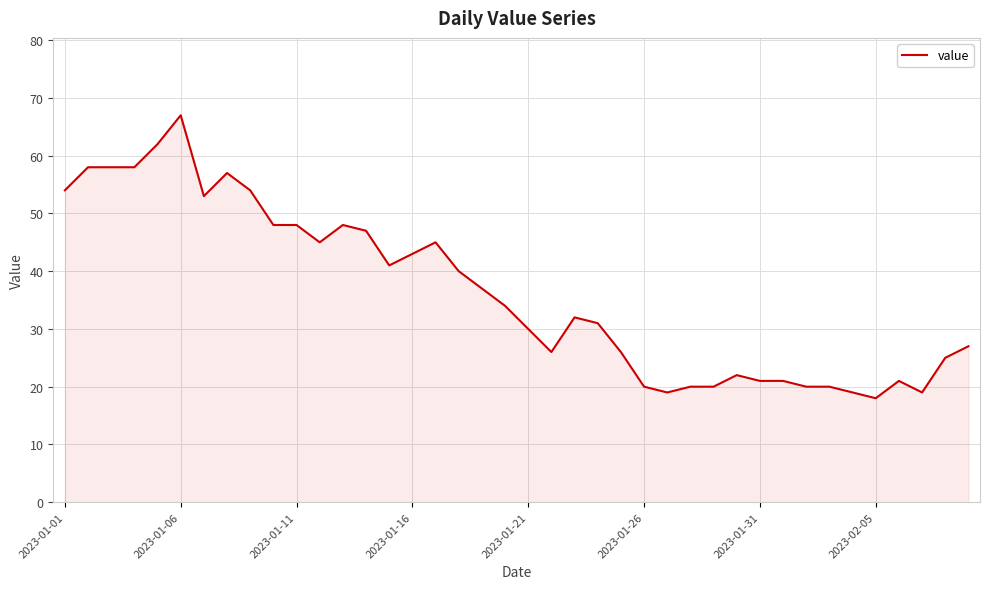

What is the greatest value displayed?

67